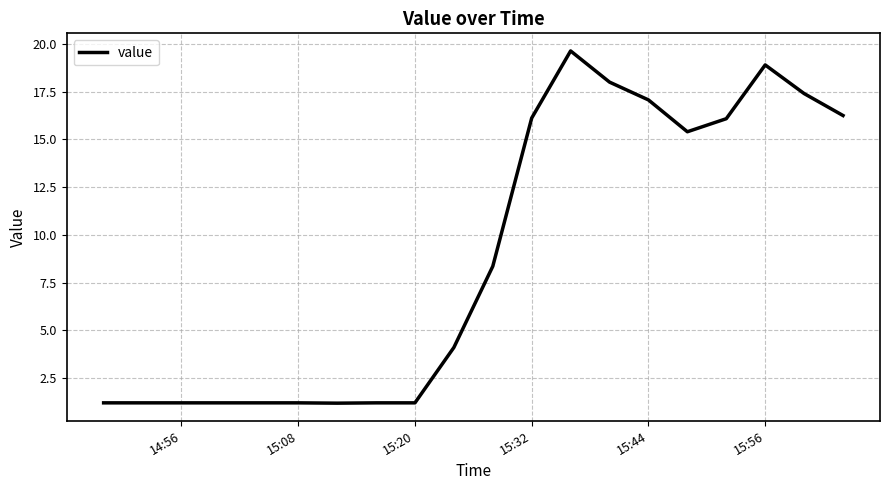

What is the maximum value shown in the chart?

19.6